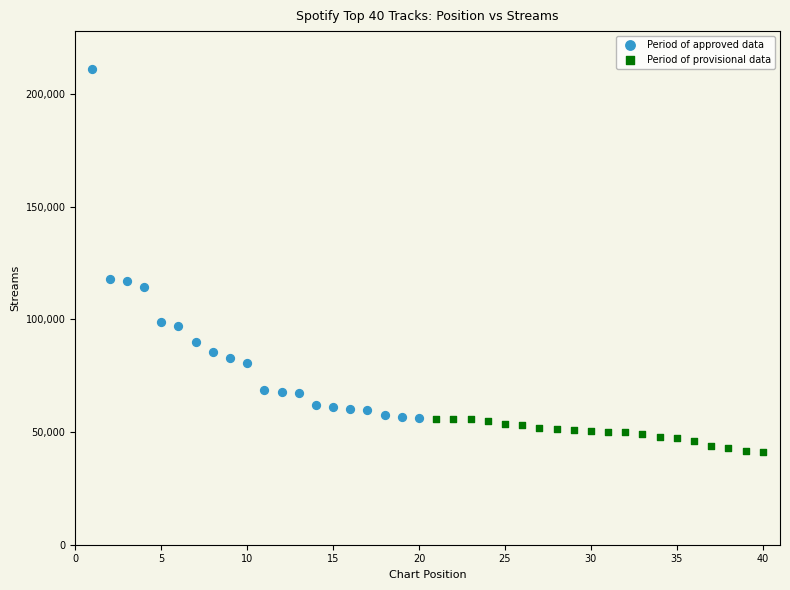

Which series contains the highest Y value?

Period of approved data